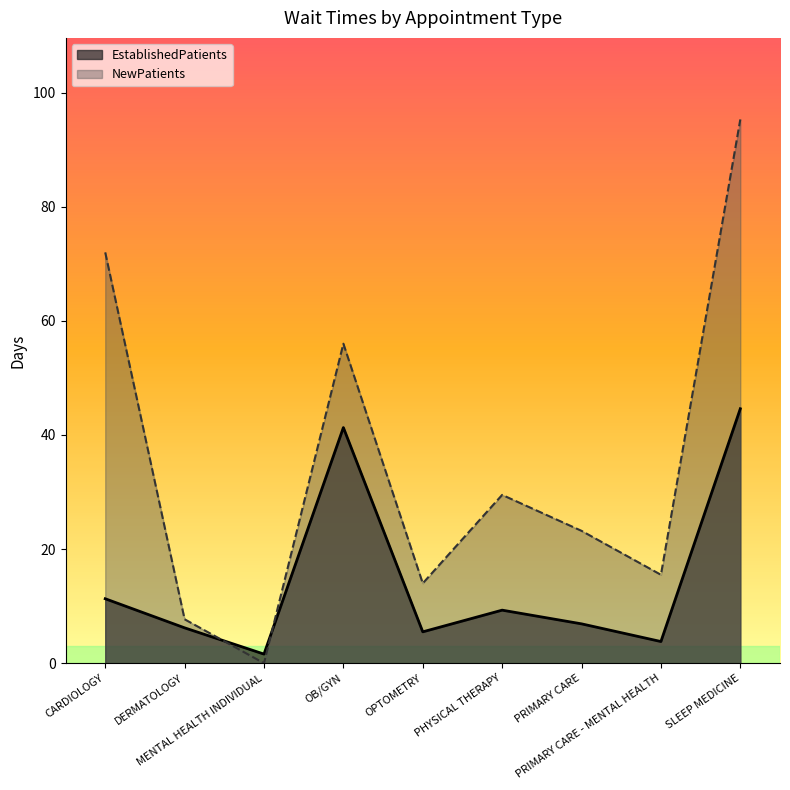

What is the sum of the NewPatients values at SLEEP MEDICINE and DERMATOLOGY?

103.0